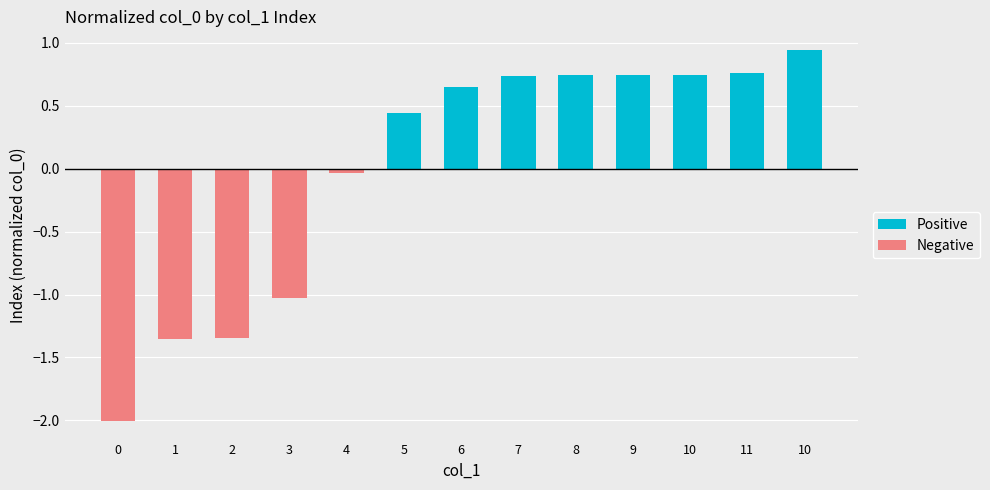

What is the label of the 8th bar from the left?

7